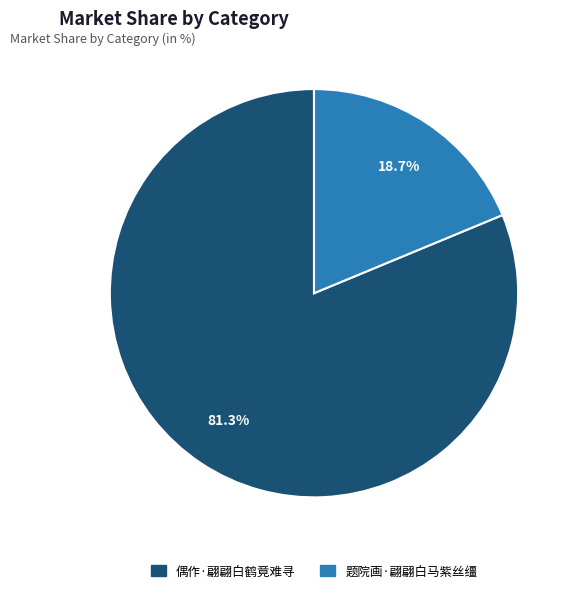

Is it true that 偶作·翩翩白鹤竟难寻 is 81% of the pie?

True